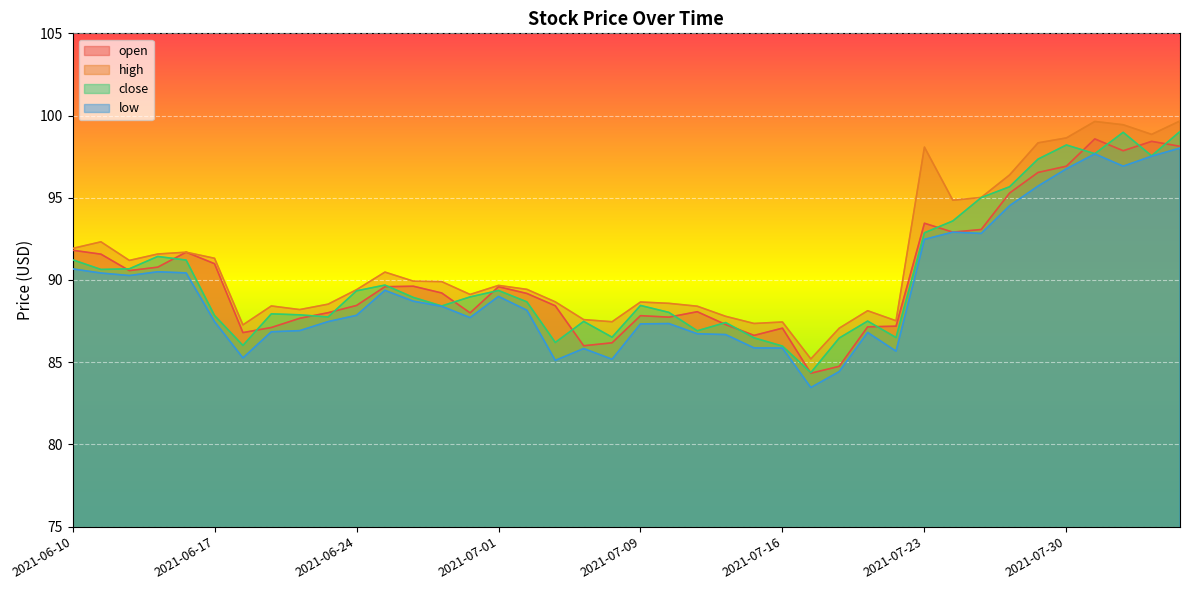

What is the sum of all high values?

3649.2